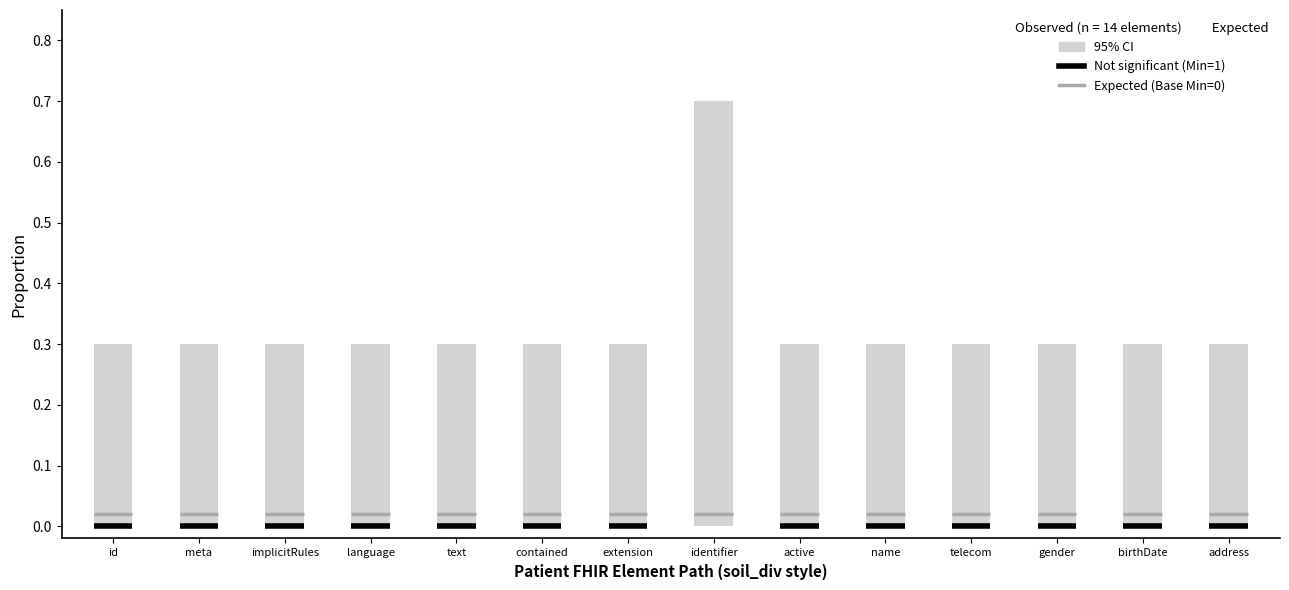

Is the value of Base Min at id greater than the value of Min at id?

Yes